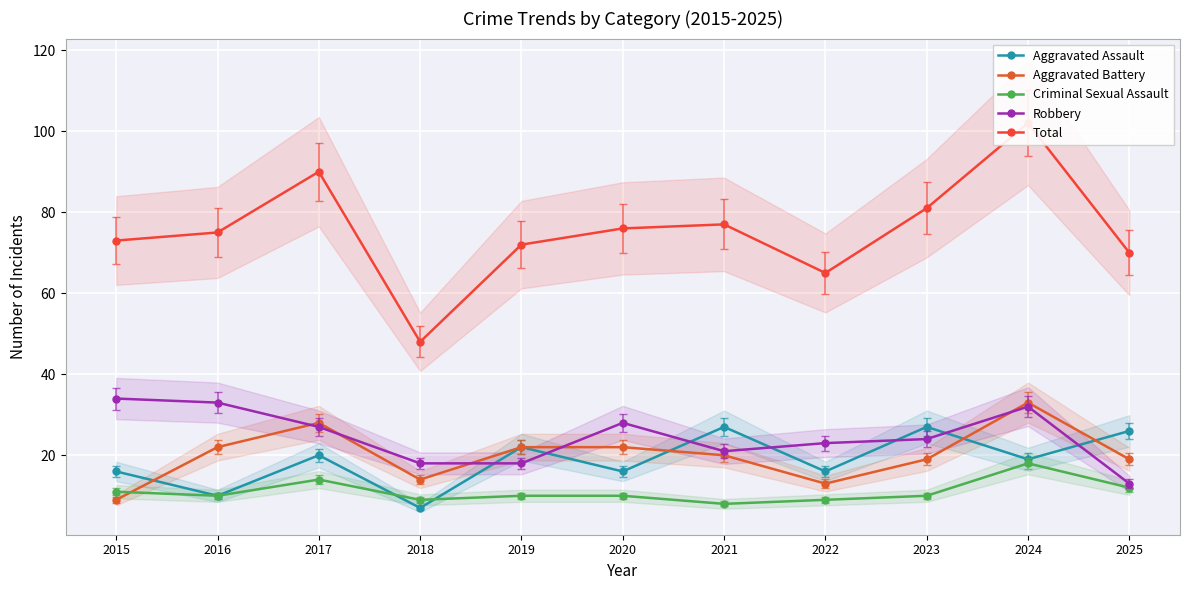

Where is the first local minimum for Robbery?

2021